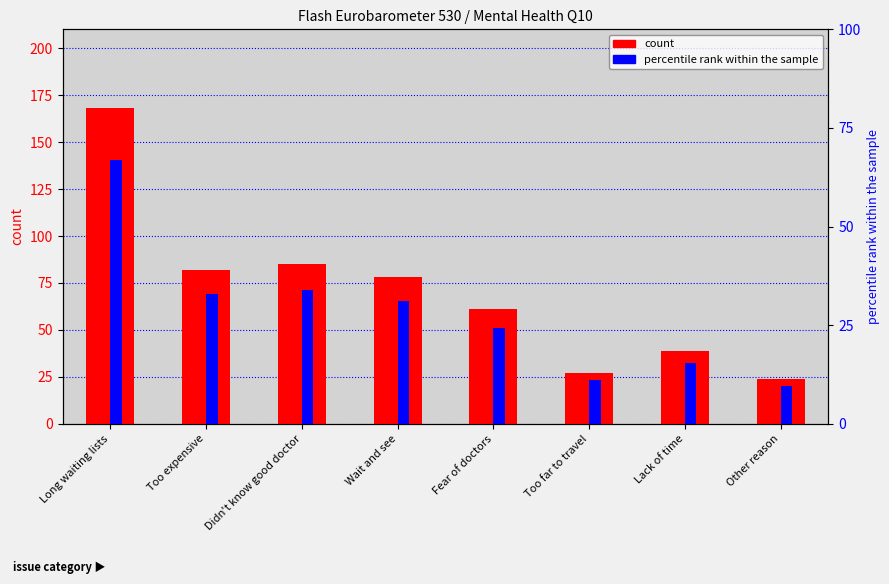

Reading left to right, list all the values displayed in this chart.

count: 168.0	82.0	85.0	78.0	61.0	27.0	39.0	24.0
percentile rank within the sample: 66.9	32.8	34.0	31.2	24.2	11.0	15.5	9.5